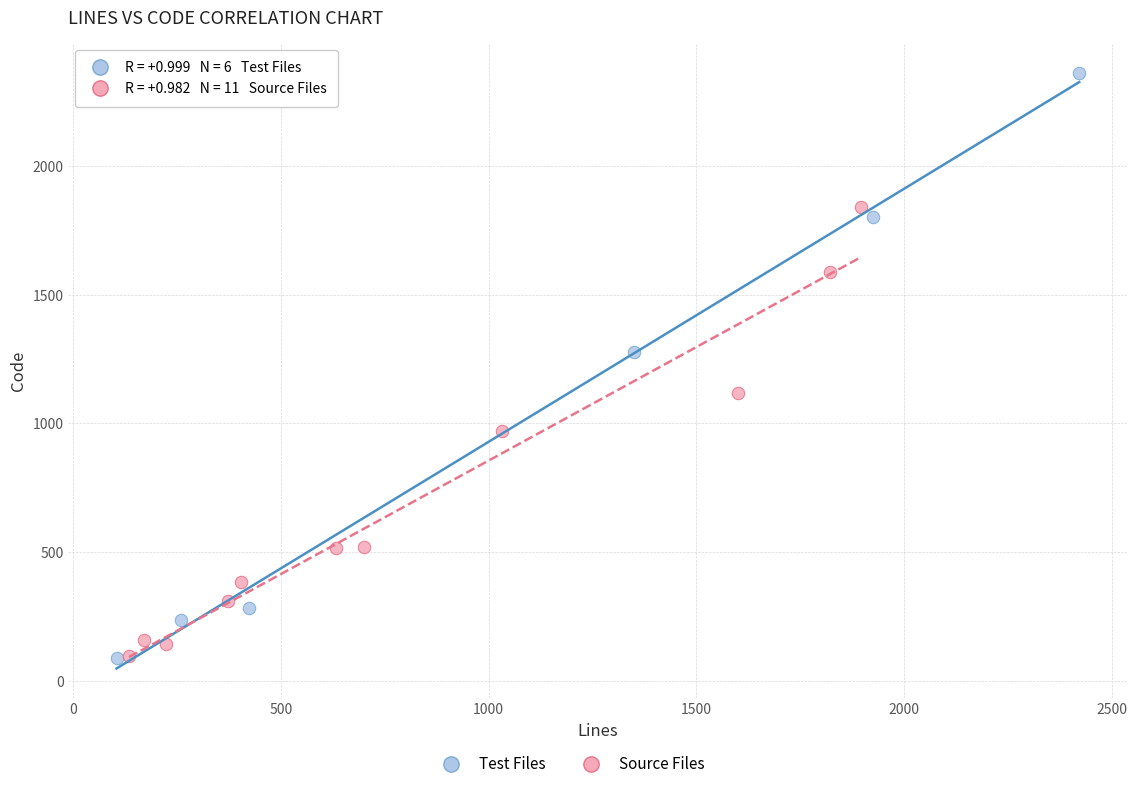

Which series reaches the maximum Y coordinate?

Test Files